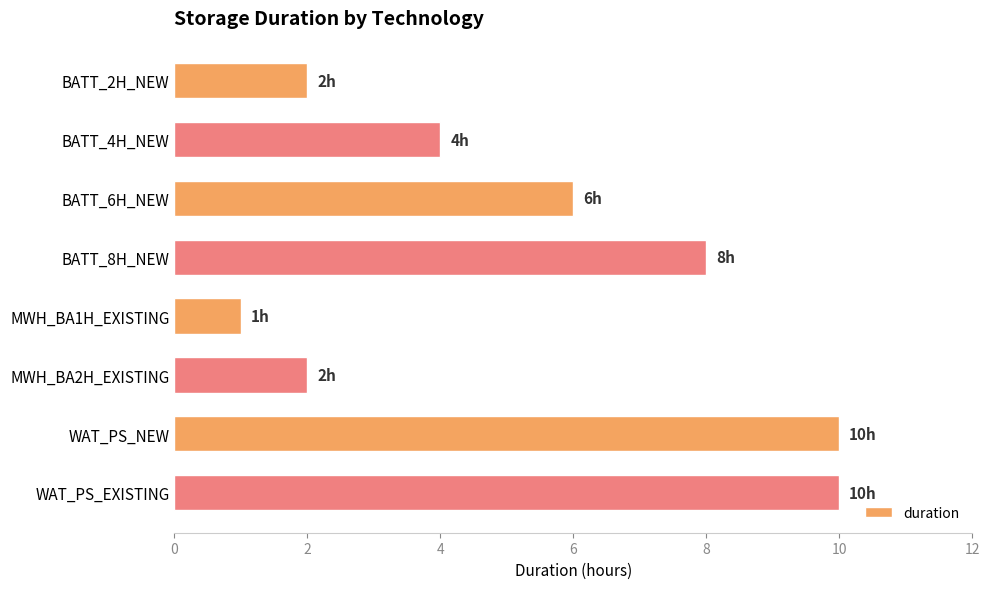

How many data points are less than 6?

4